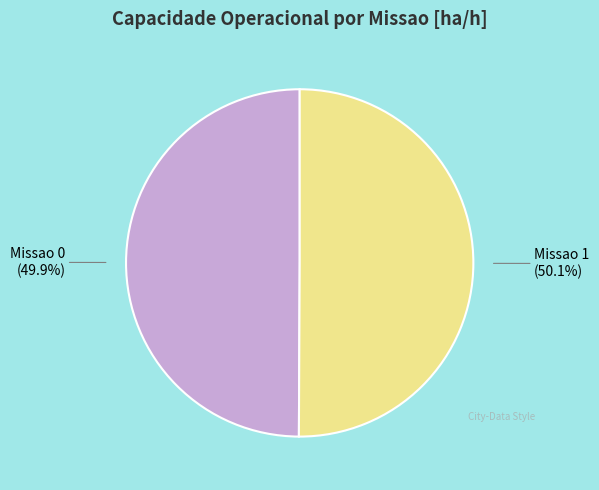

Does any single category account for the majority?

Yes